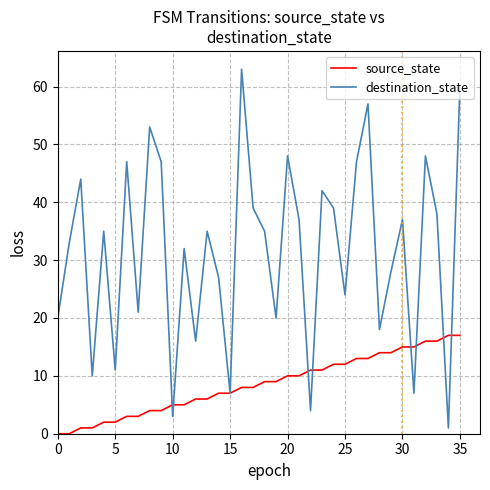

List the series in order of their overall mean, lowest first.

source_state, destination_state